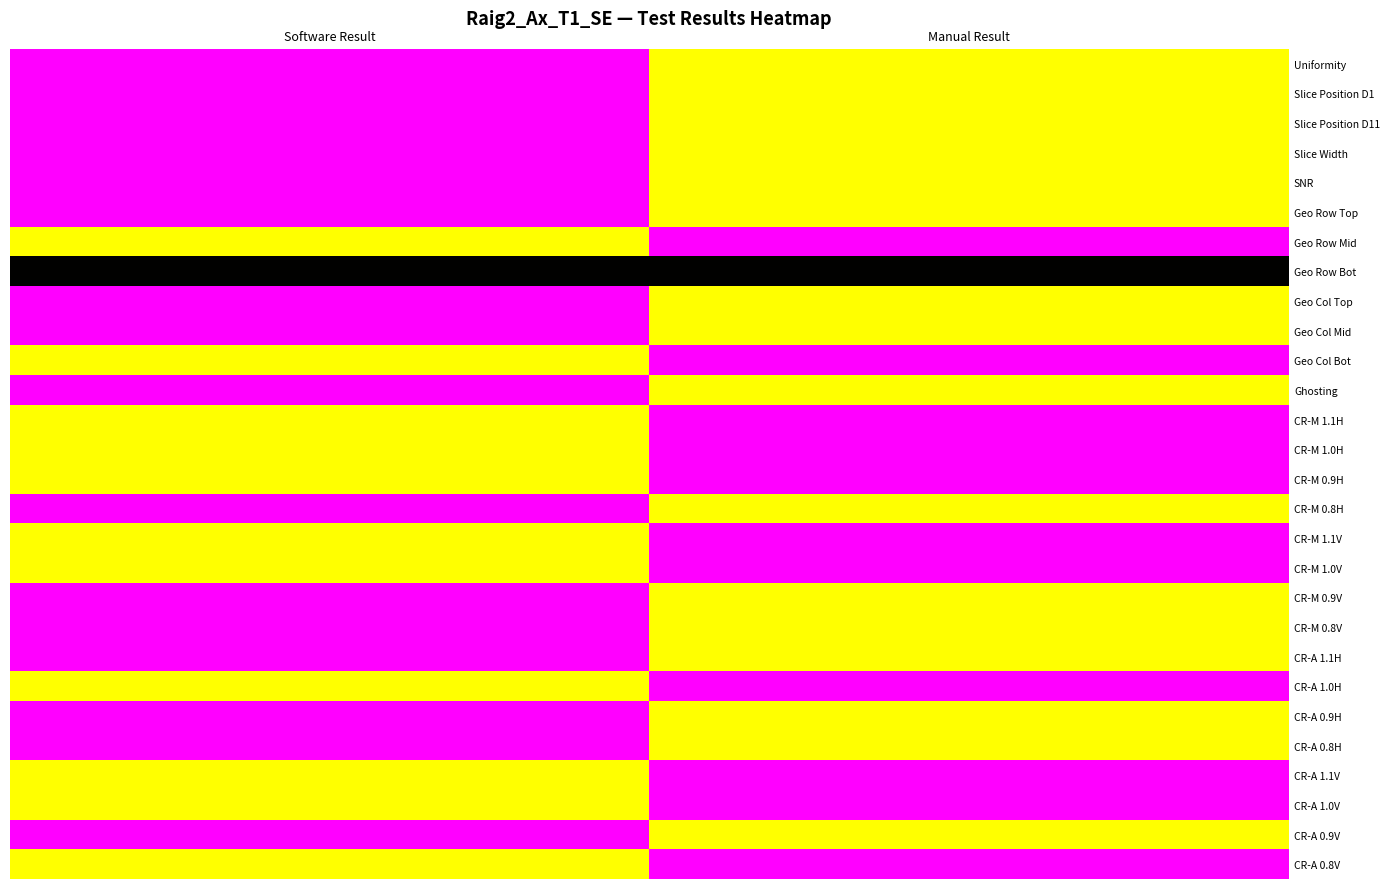

Between Manual Result and Software Result, which is larger?

Manual Result